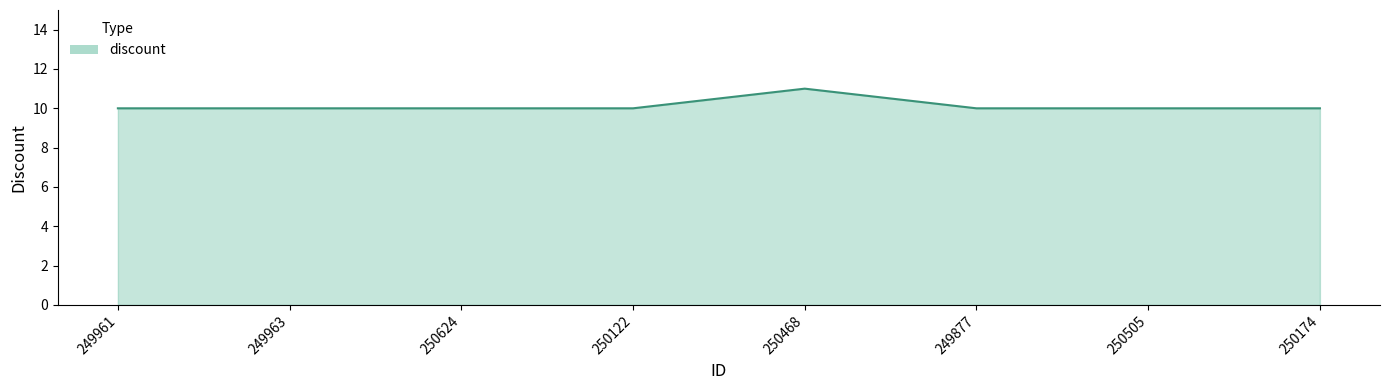

The chart shows a value of 10 at 250122. True or false?

True